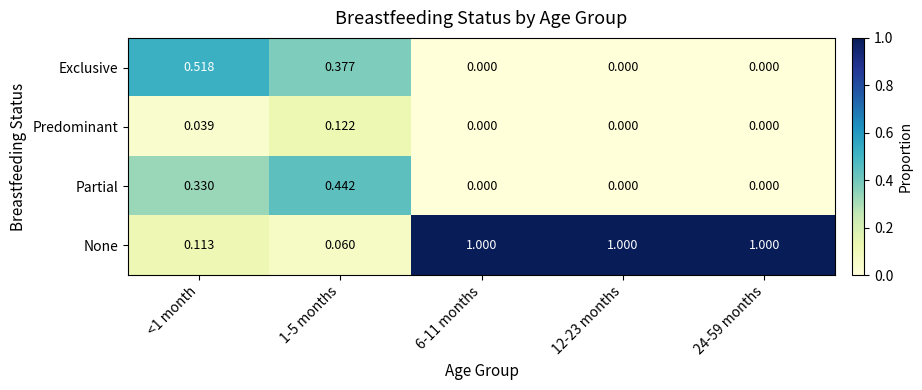

What is the difference between the highest and lowest values at 24-59 months?

1.0